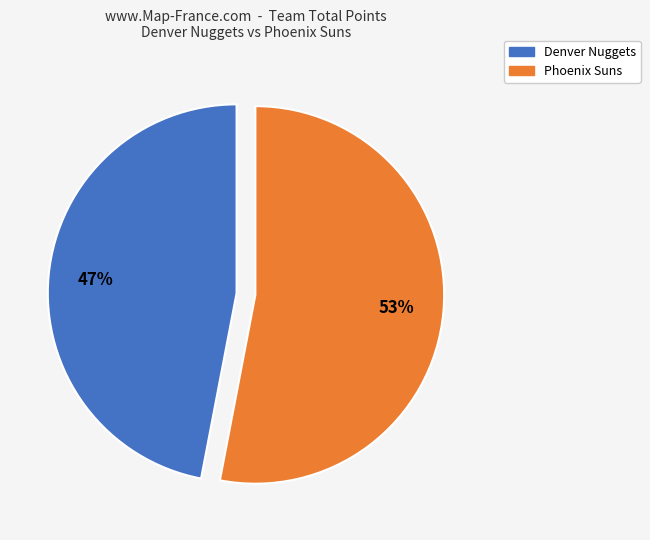

To the nearest percent, what is the difference between the largest and smallest slice percentages?

6%